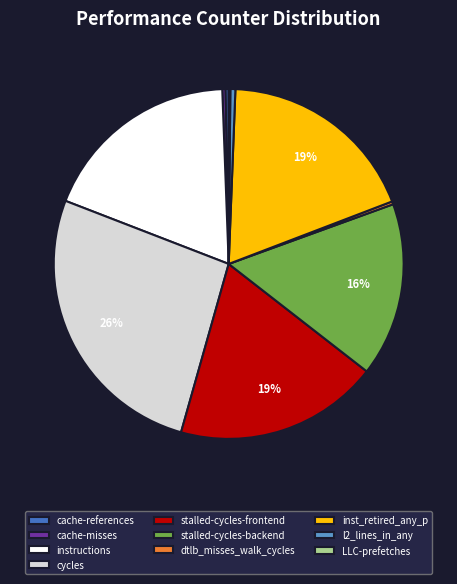

Is stalled-cycles-backend the majority of the pie?

No